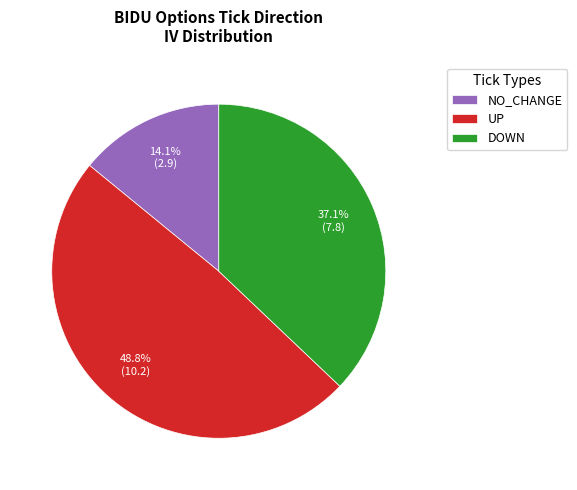

Is there a majority slice in this chart?

No